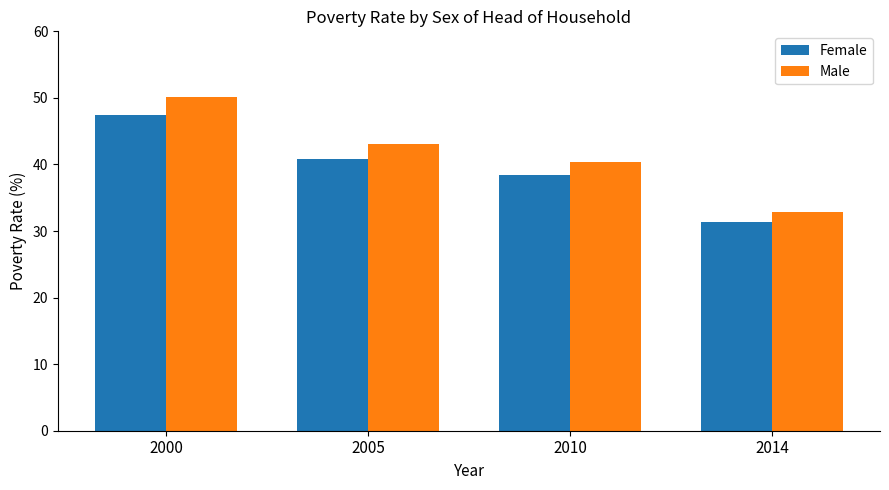

What is the sum of all Female values?

158.0